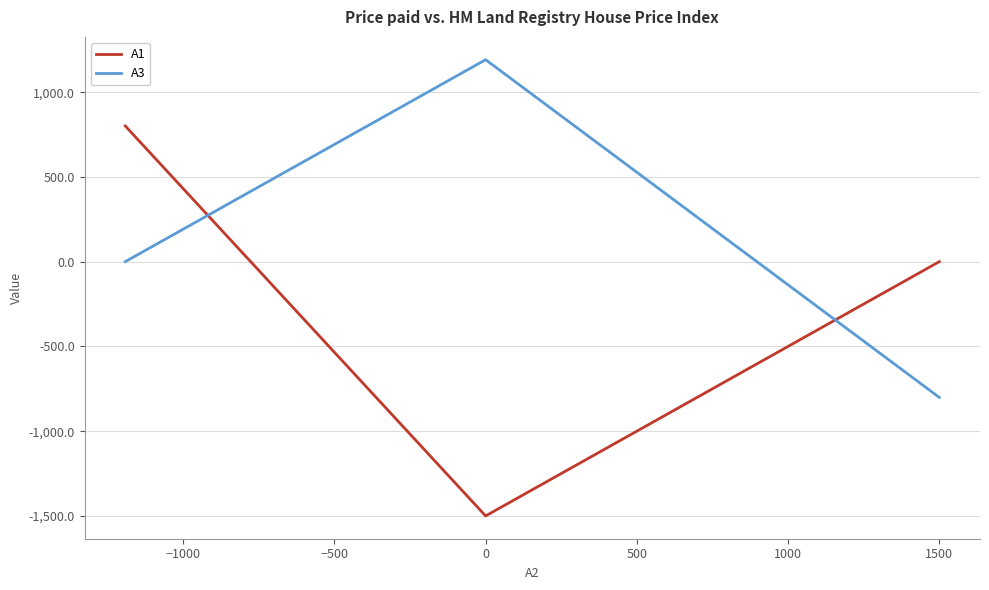

How many values in the A1 series exceed 0?

1